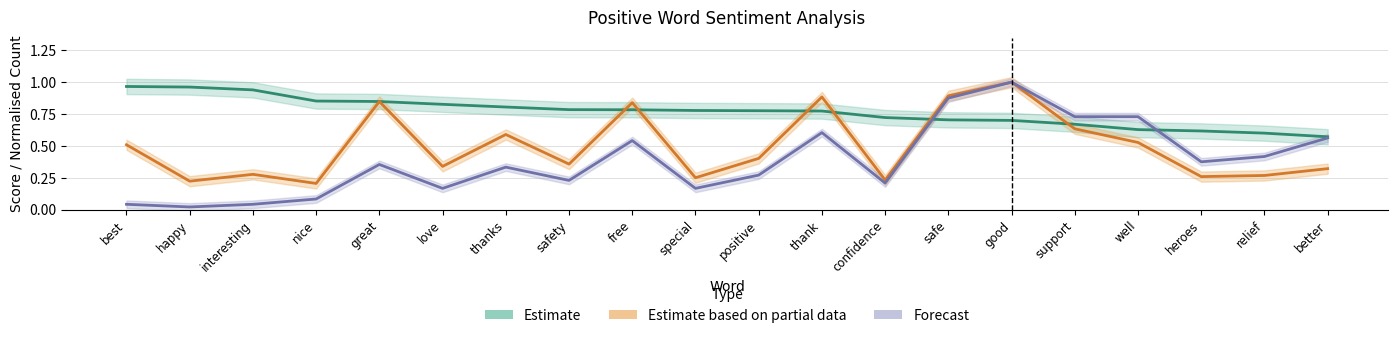

At which category does Forecast reach its first local valley?

happy